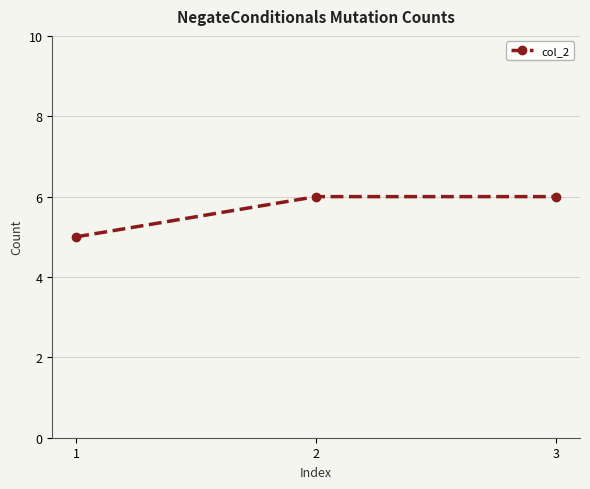

What value does the data have at 2?

6